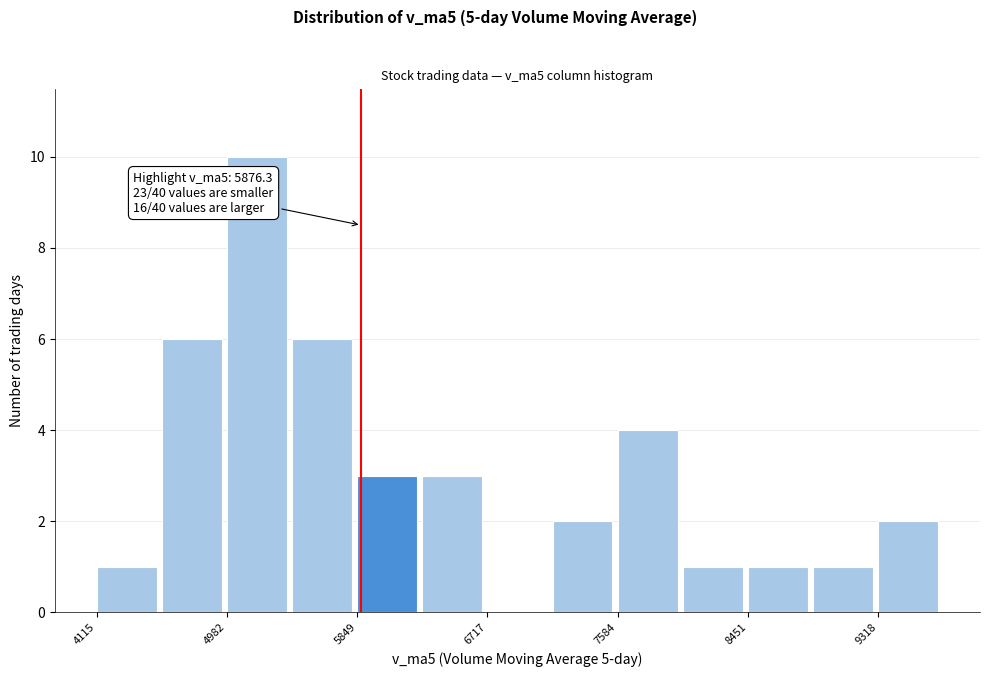

Over which range of the x-axis is the bar tallest?

5000 to 5400